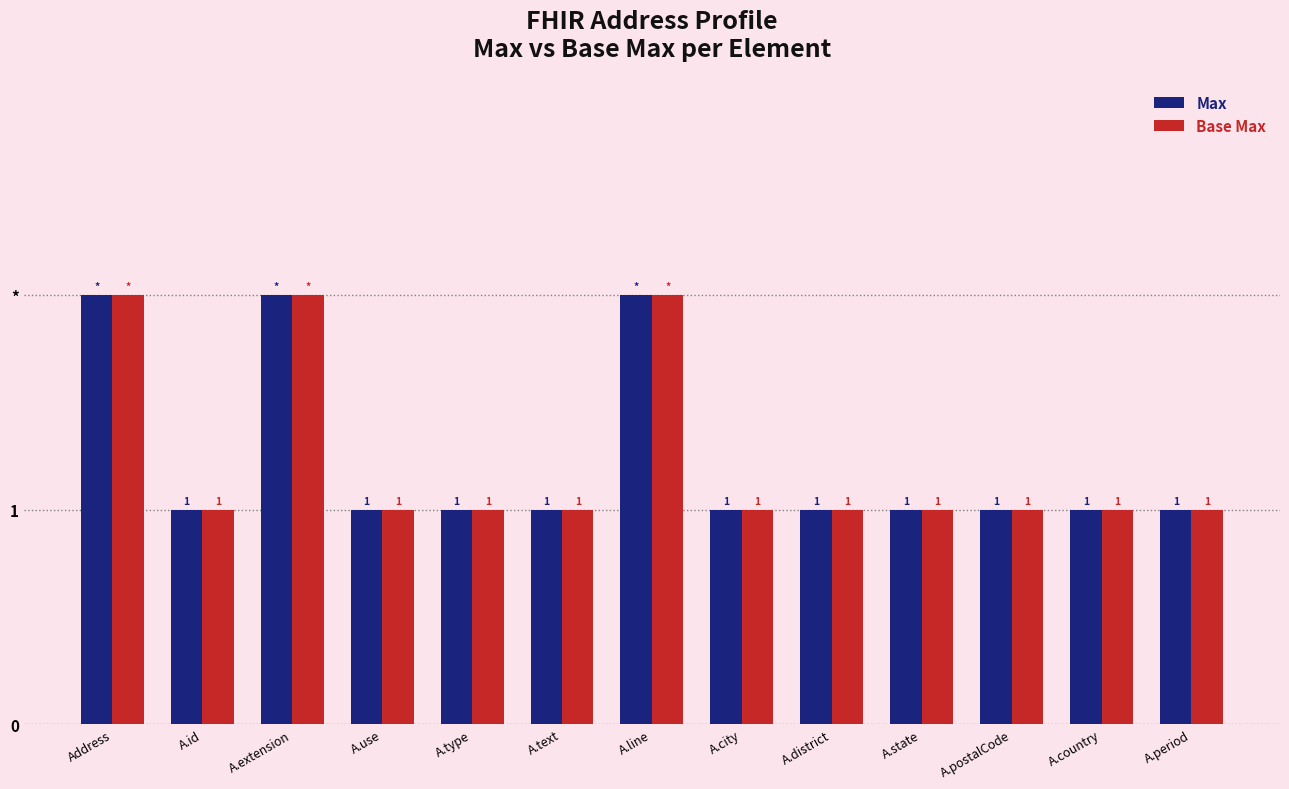

Between A.type and A.state, which series saw the biggest shift?

Max